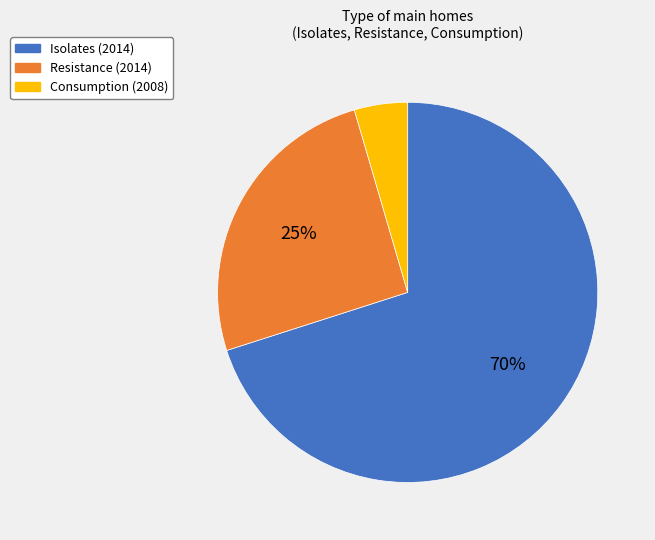

Count the number of slices in the pie.

3